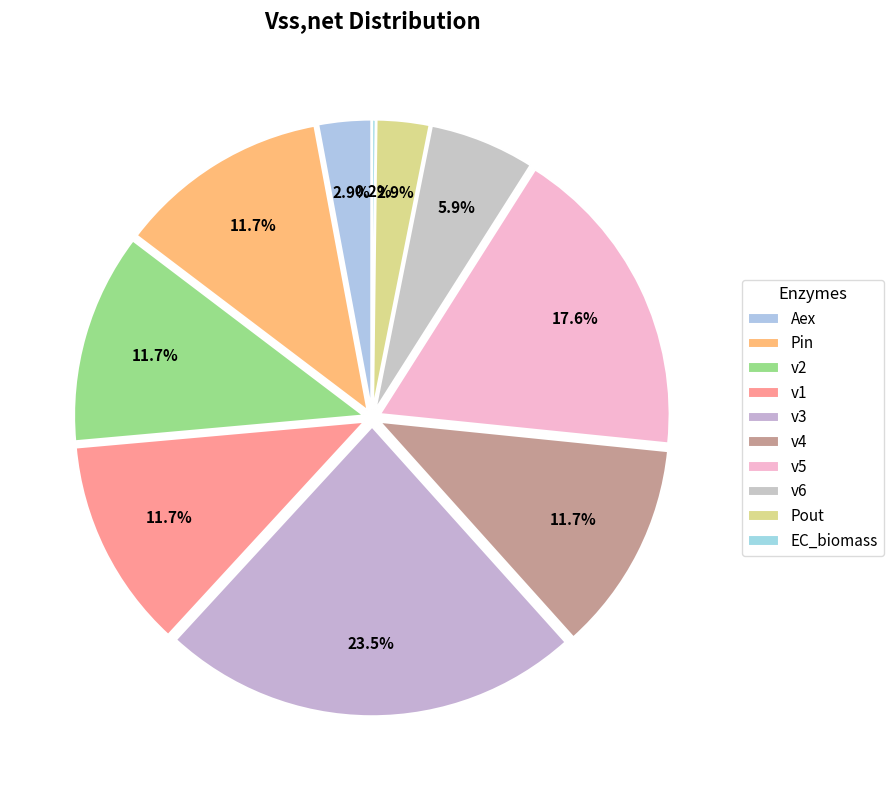

Which slice is the smallest?

EC_biomass